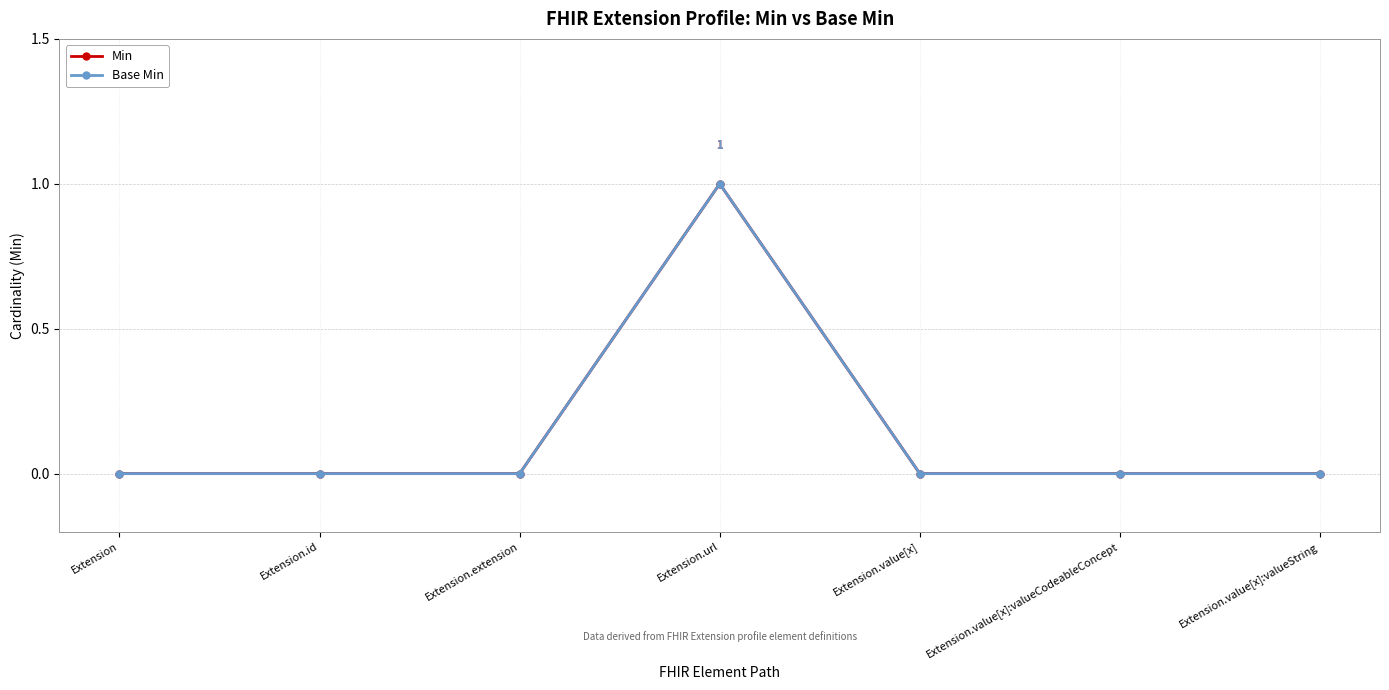

What position from the right is Extension?

7